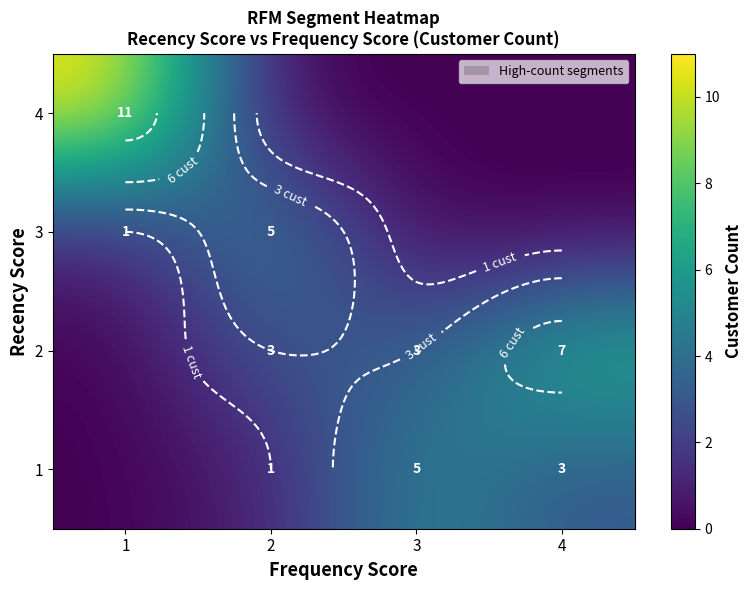

What value does the 2 series have at 3?

3